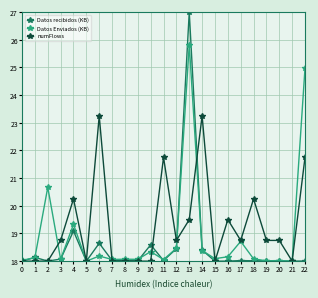

At which category is the sum across all series the highest?

13